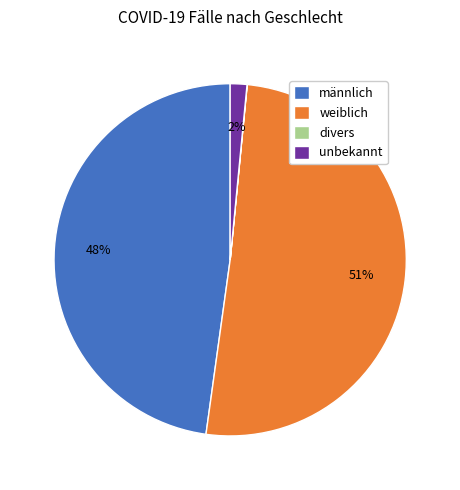

To the nearest percent, what is the average slice percentage?

25%